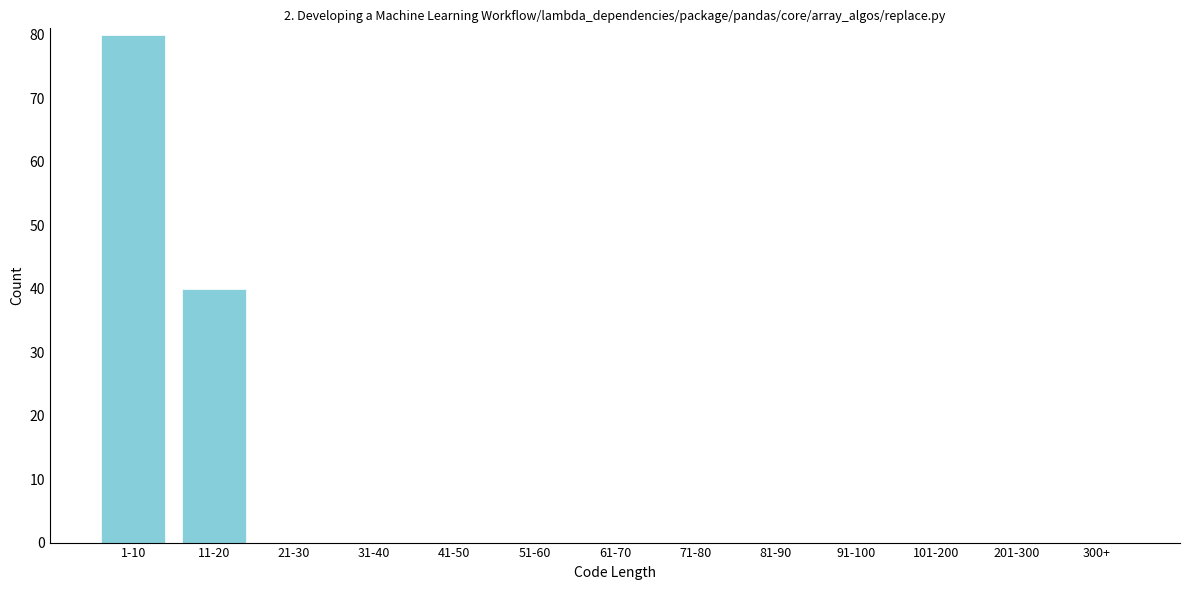

Reading left to right, transcribe all the data shown in this chart.

1-10=80	11-20=40	21-30=0	31-40=0	41-50=0	51-60=0	61-70=0	71-80=0	81-90=0	91-100=0	101-200=0	201-300=0	300+=0